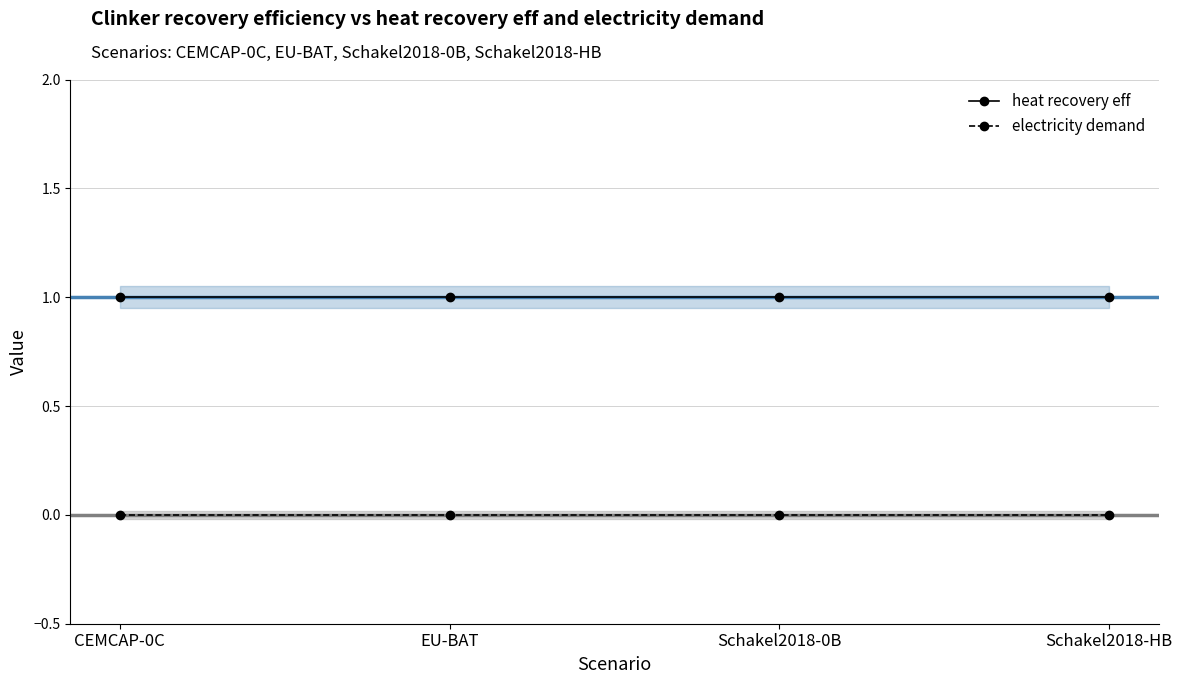

Rank the series at EU-BAT from lowest to highest value.

electricity demand, heat recovery eff